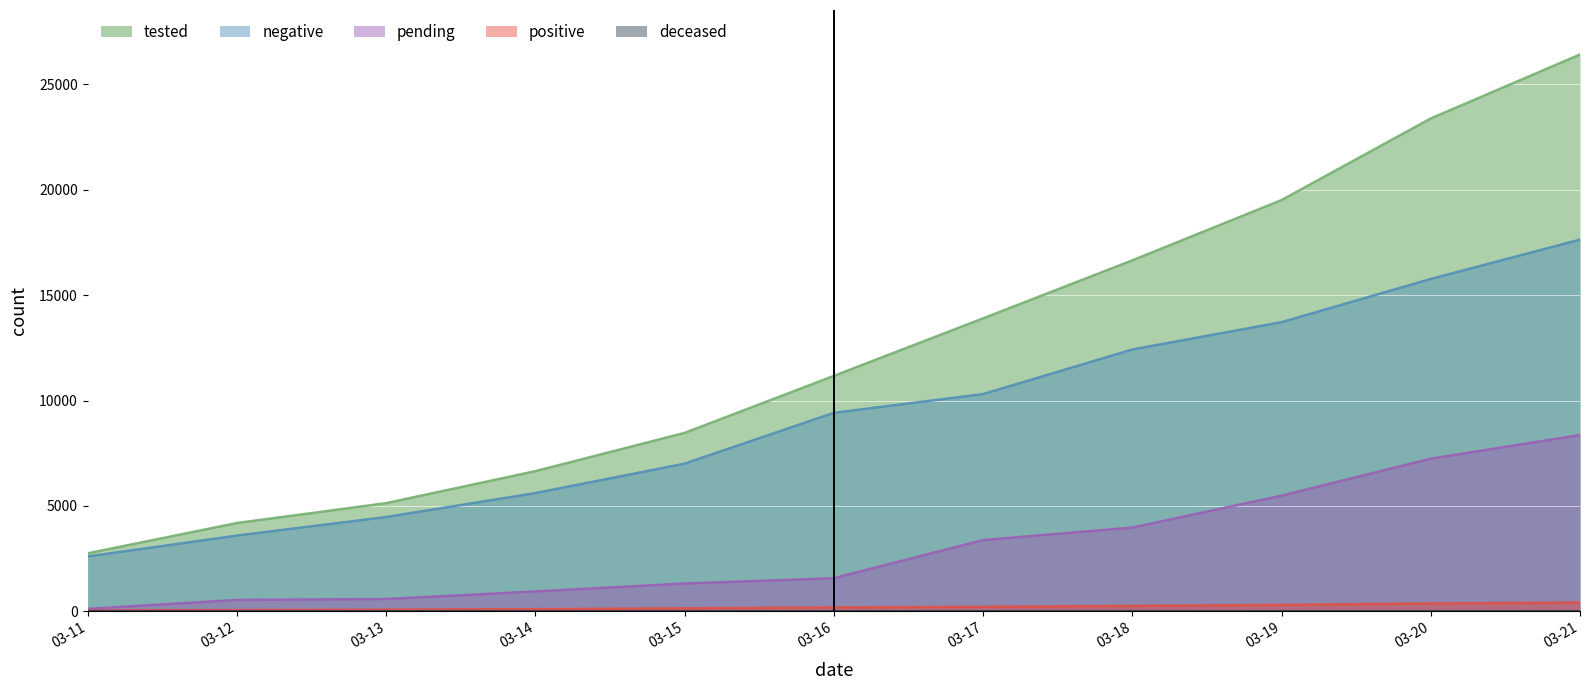

True or false: negative has a value of 21042 at 03-18.

False